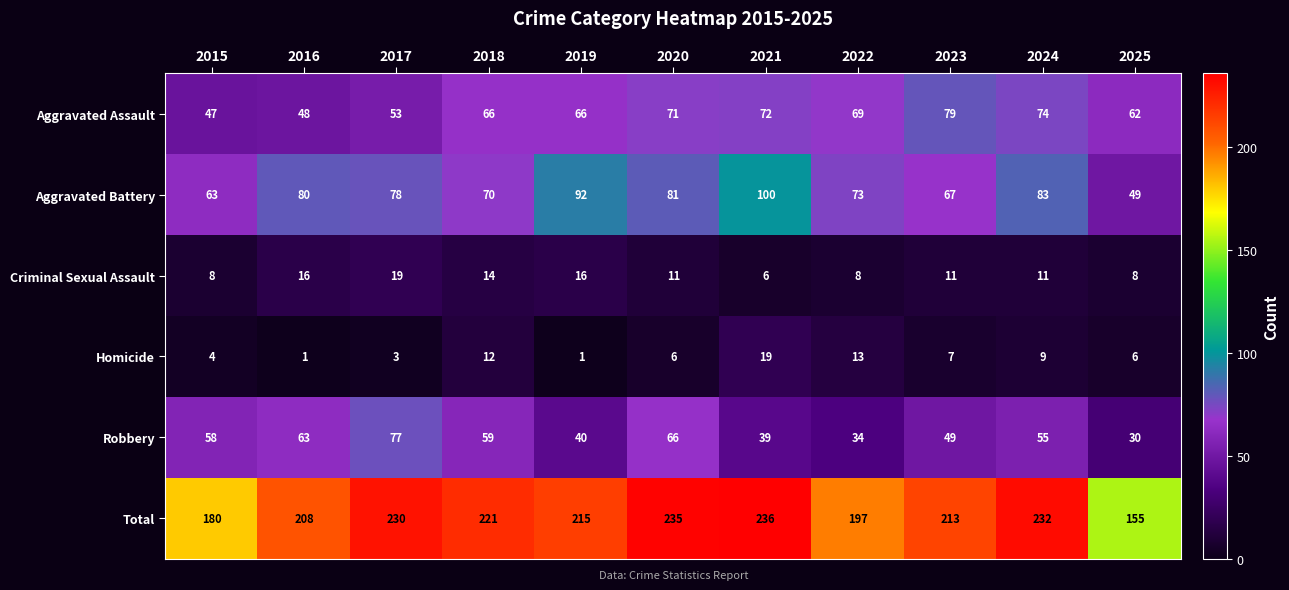

Which series has the largest range (max minus min)?

Total